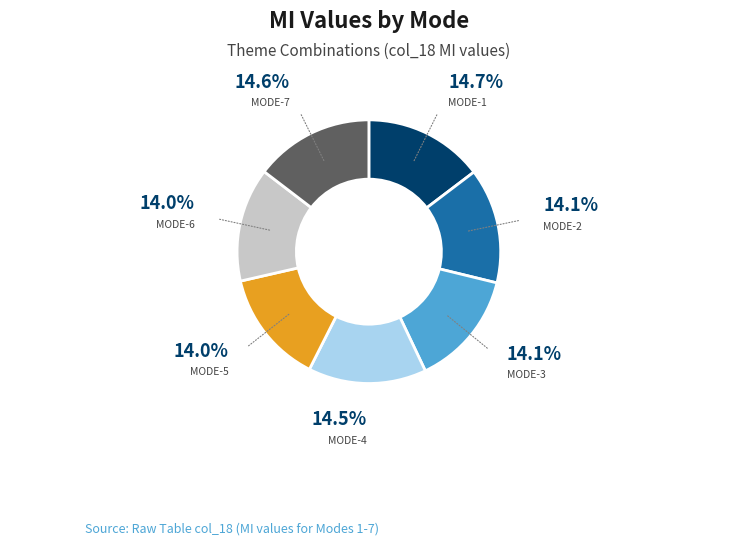

Is there a majority slice in this chart?

No